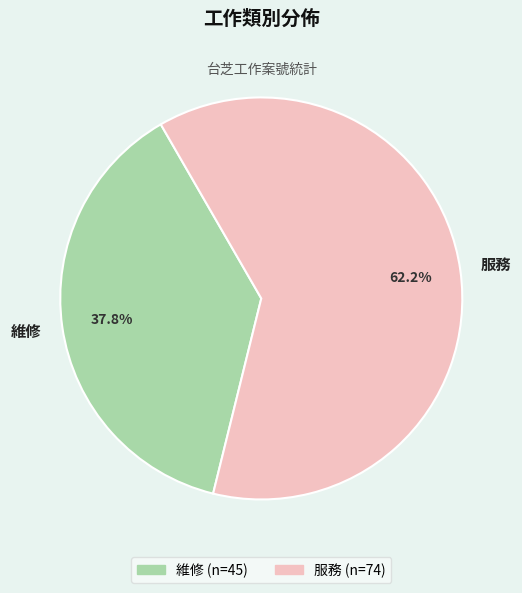

Rank the categories by value from highest to lowest.

服務, 維修